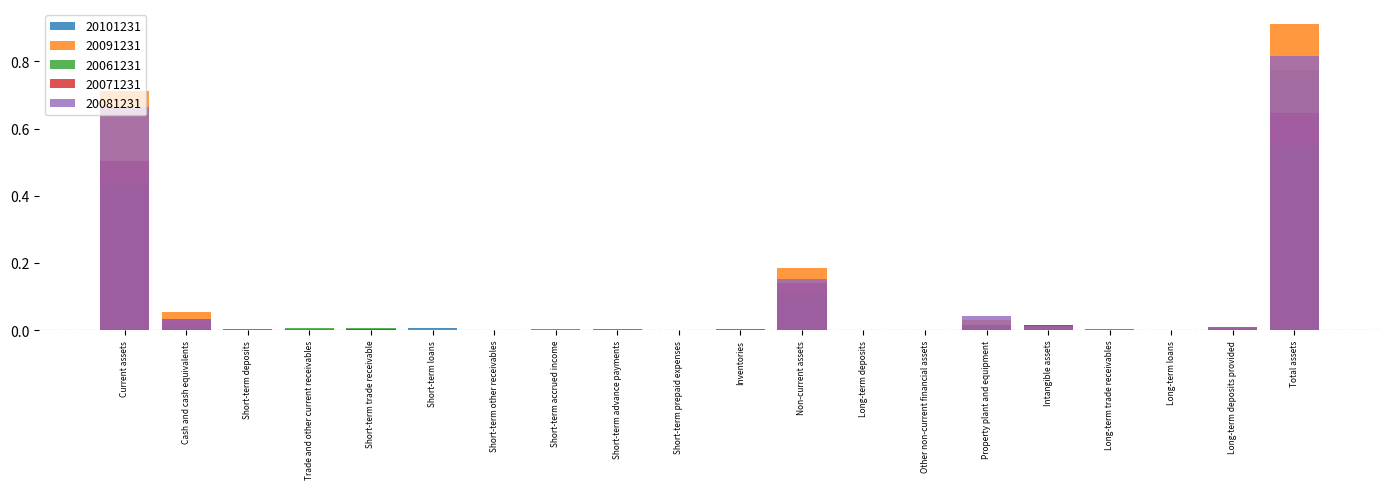

Which category has the lowest value in the 20081231 series?

Short-term trade receivable